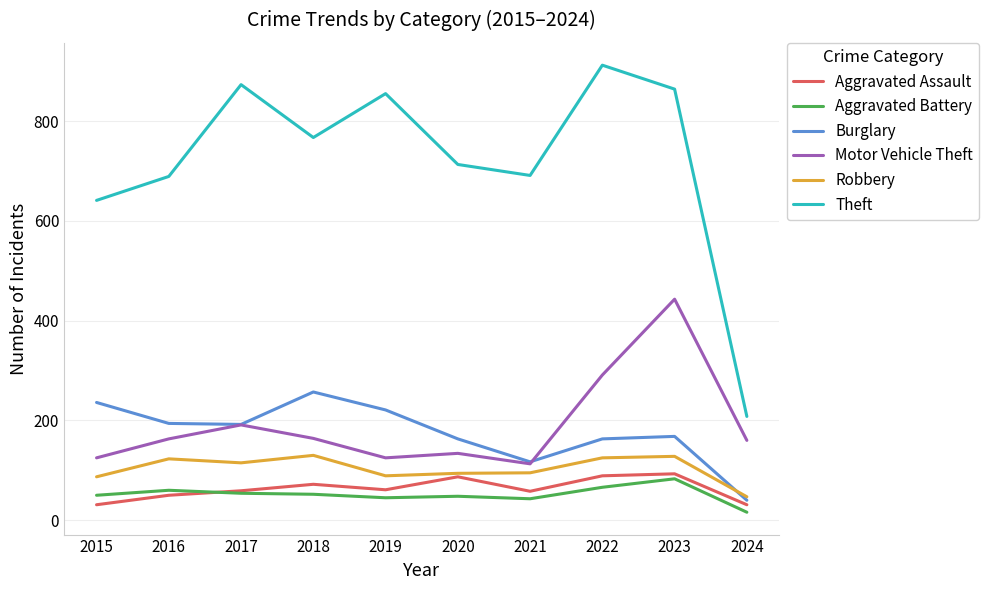

At which label is Motor Vehicle Theft closest to 278?

2022